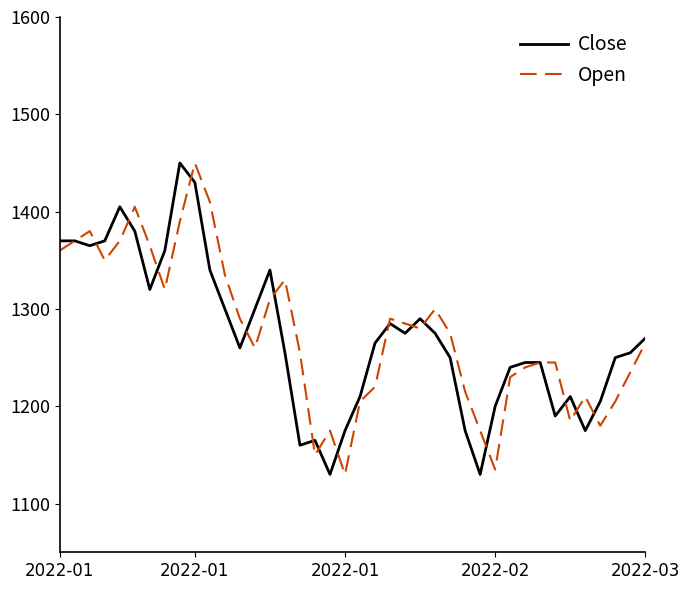

How many values in the Close series are below 1265?

20